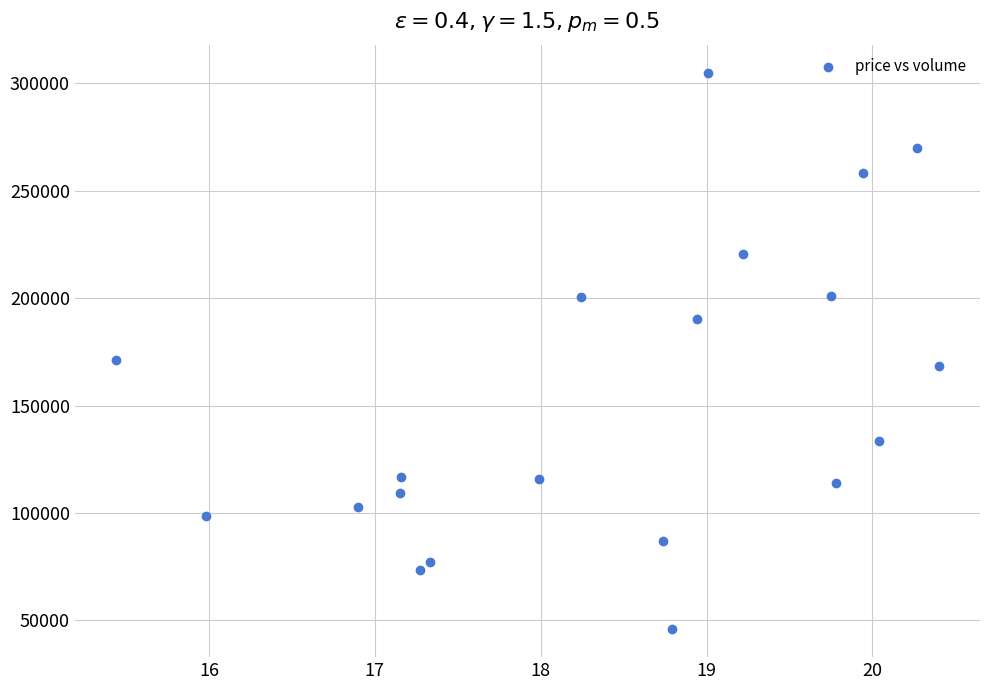

What is the range of Y values (max minus min)?

259254